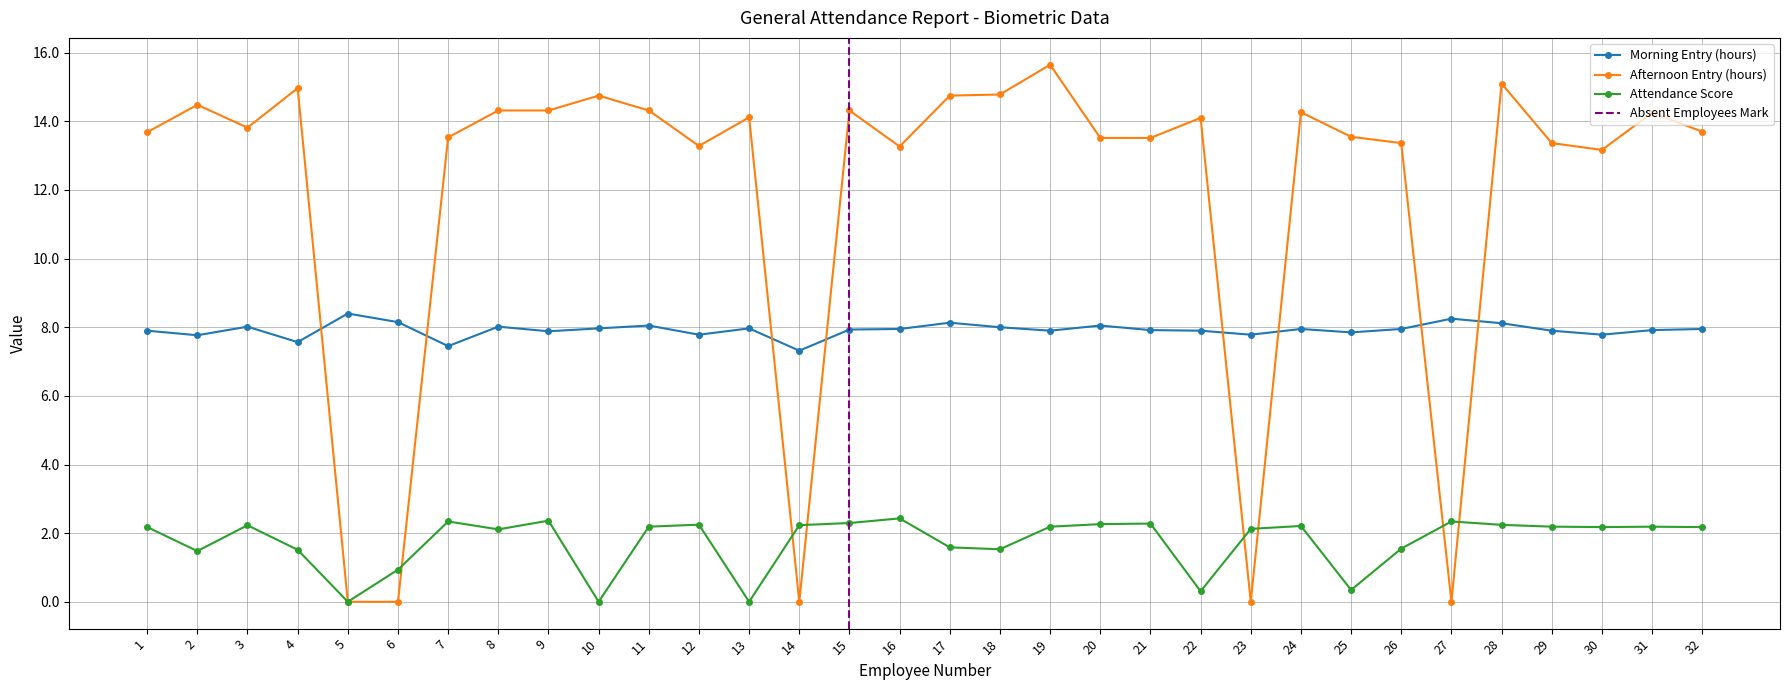

Does the chart have visible grid lines?

Yes